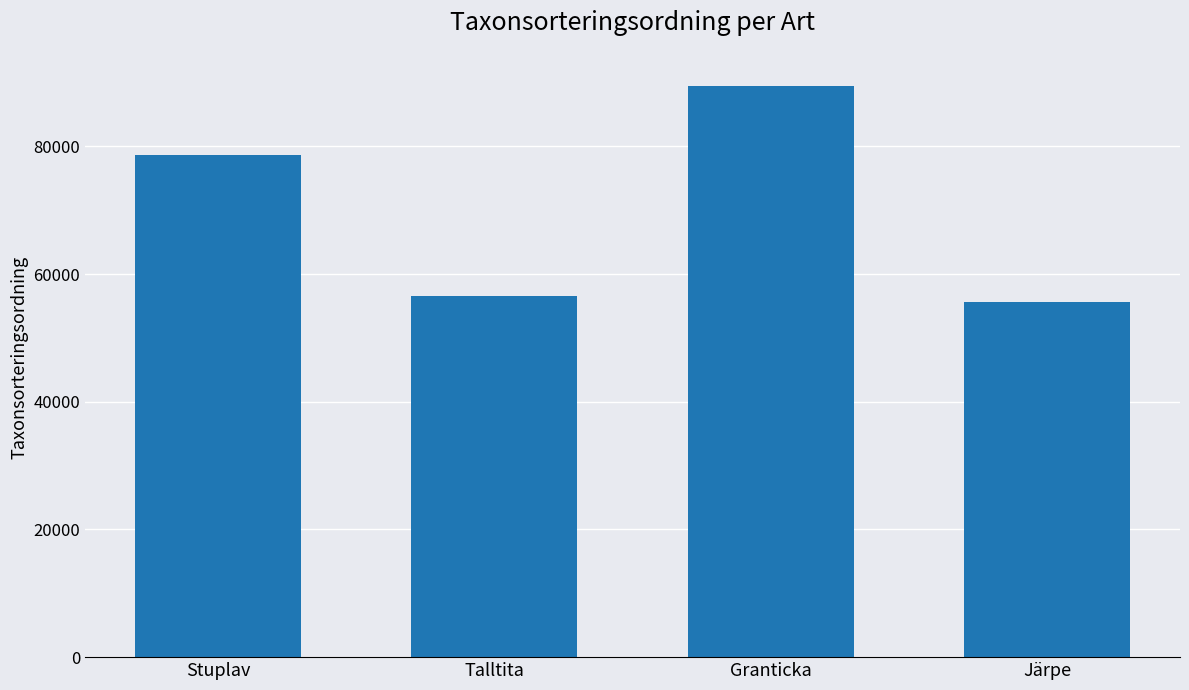

True or false: the data shows 89410 at Granticka.

True